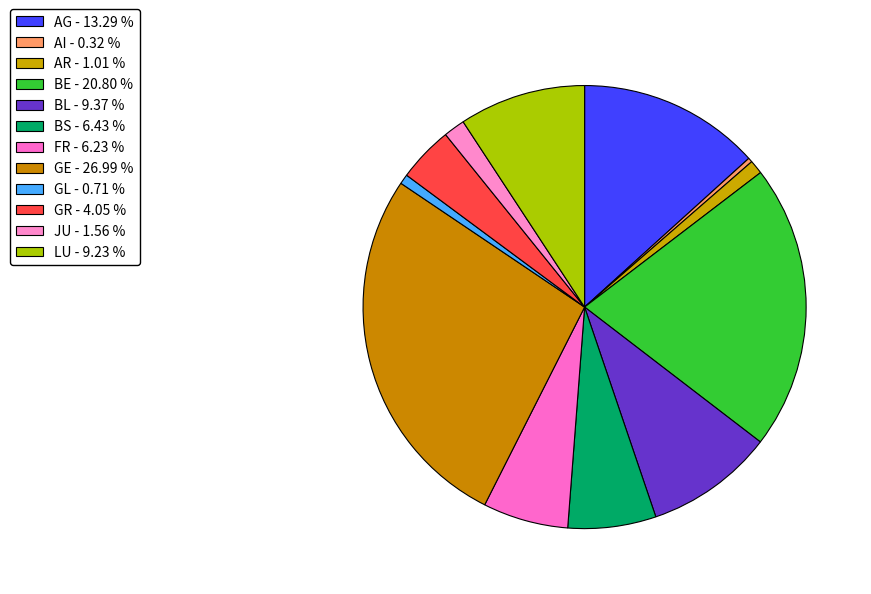

How many slices are in this pie chart?

12